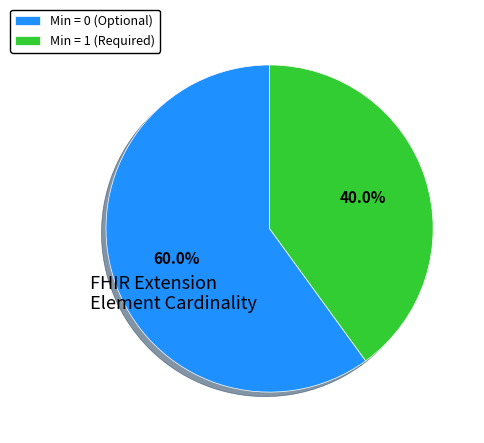

Rank the categories by value from highest to lowest.

Min = 0 (Optional), Min = 1 (Required)